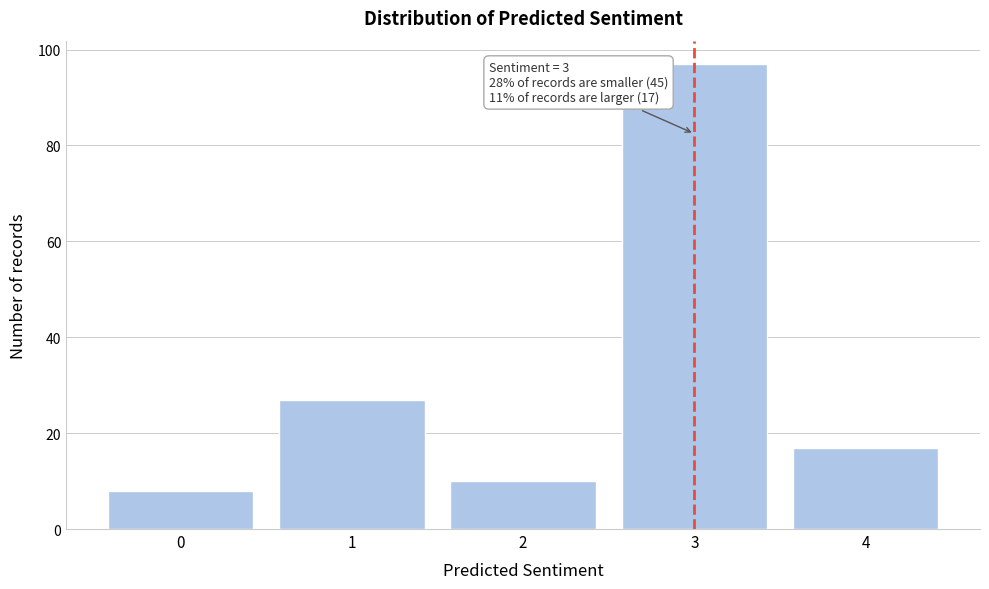

Reading left to right, extract all data points from this chart.

8	27	10	97	17